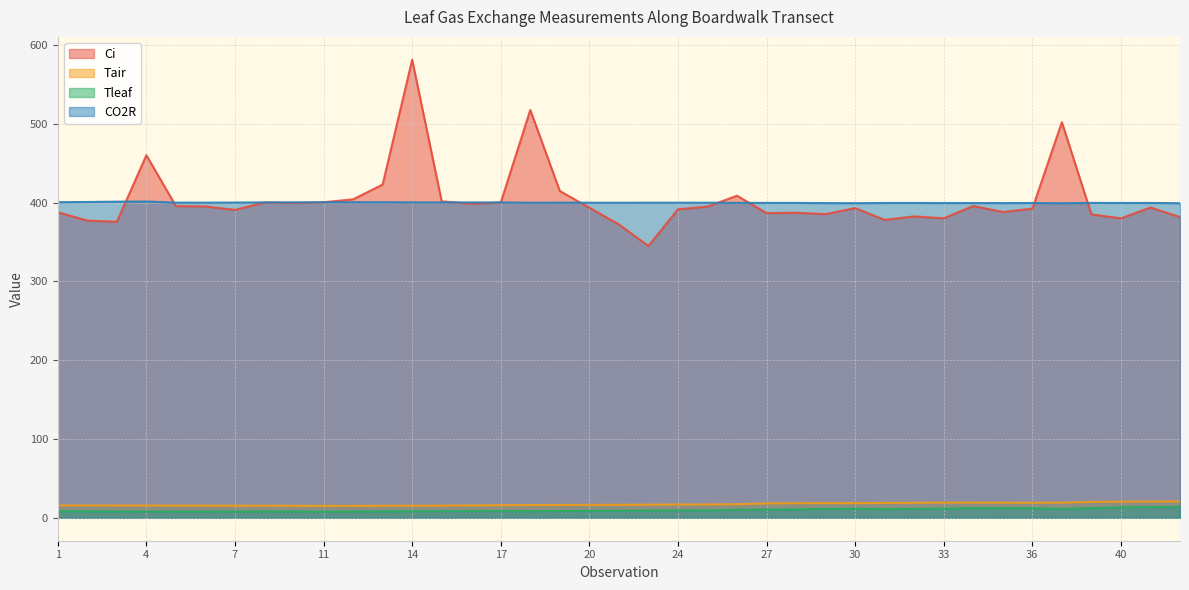

Which has a higher value, 24 or 14?

14